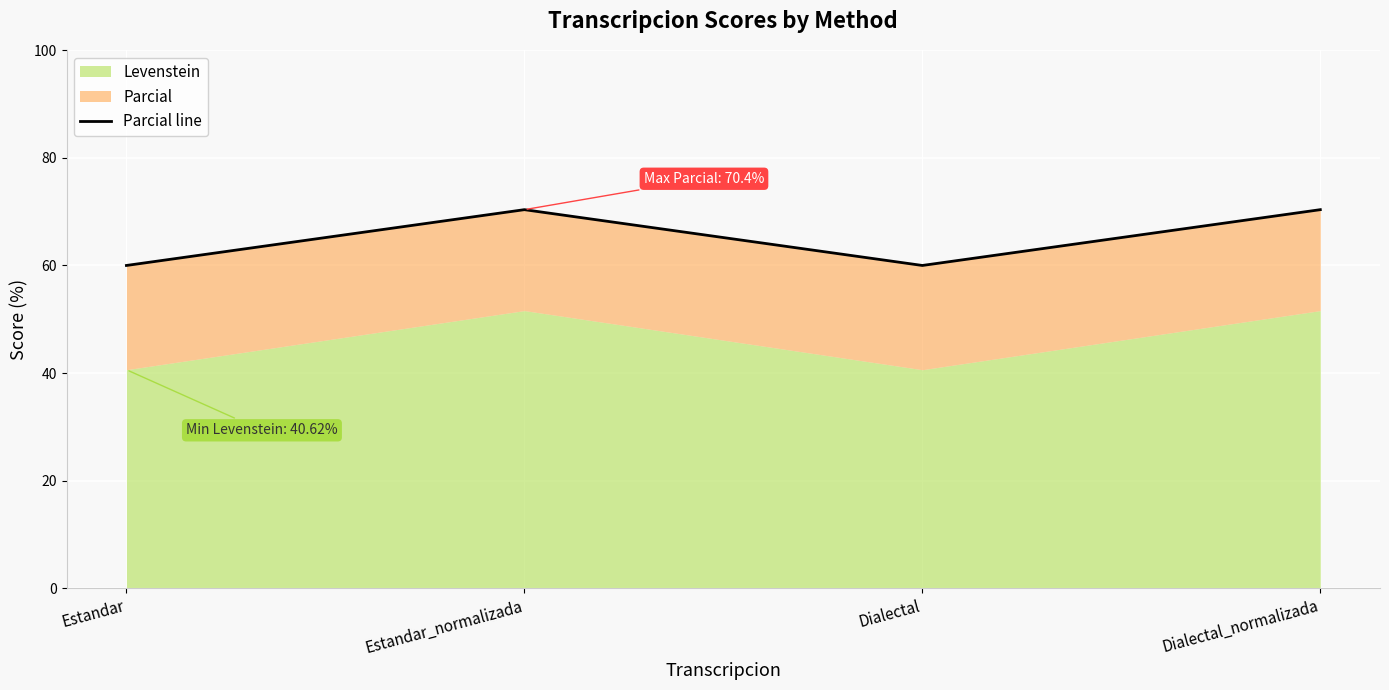

How many lines are shown in the chart?

1